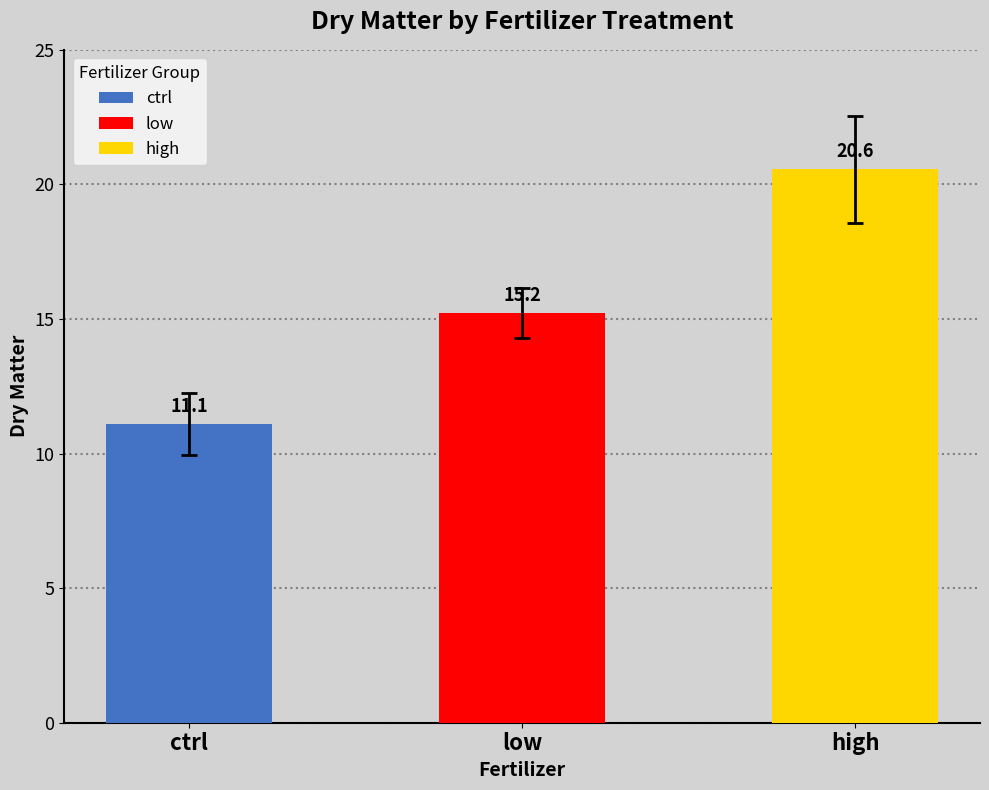

How many series are shown in this chart?

1